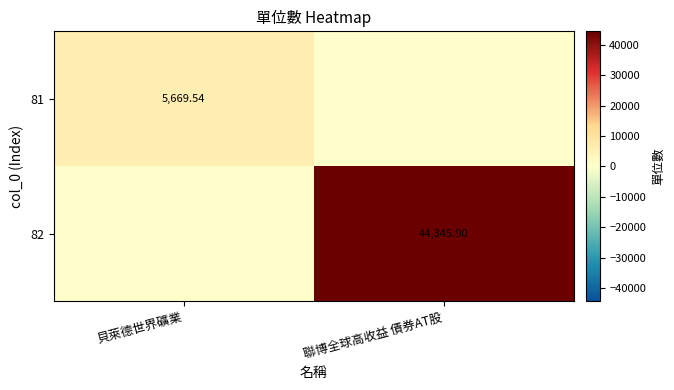

List the series in order of their overall mean, highest first.

82, 81